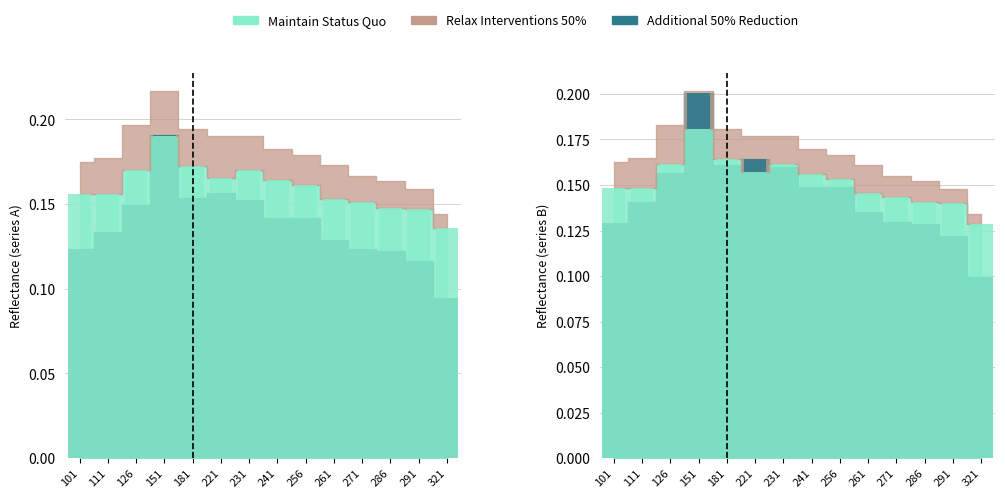

The value of Maintain Status Quo at 221 is 0.2. True or false?

True